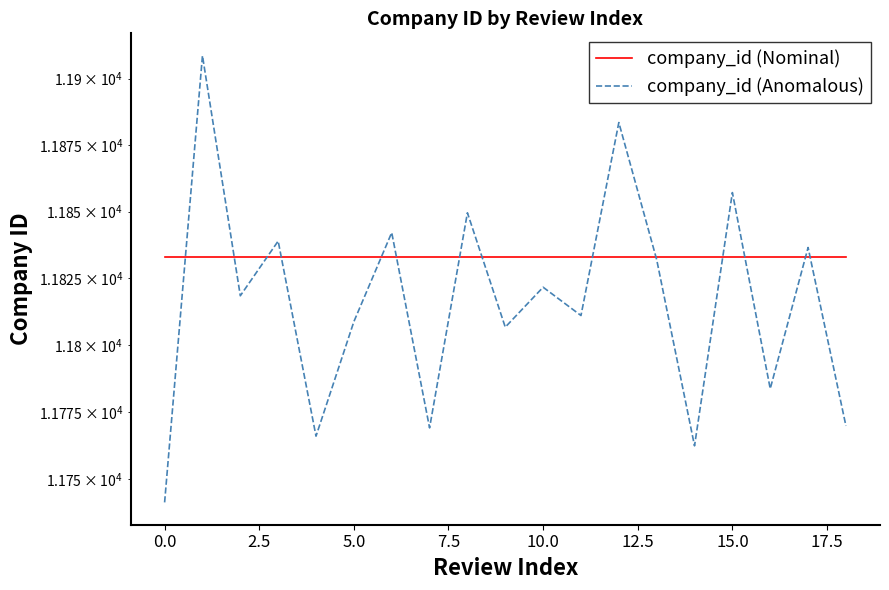

Which series has the largest range (max minus min)?

company_id (Anomalous)